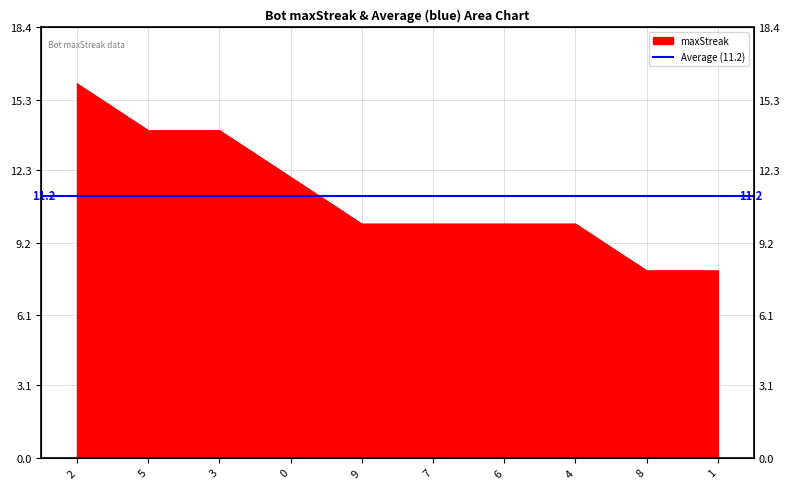

Which has a higher value, 3 or 6?

3